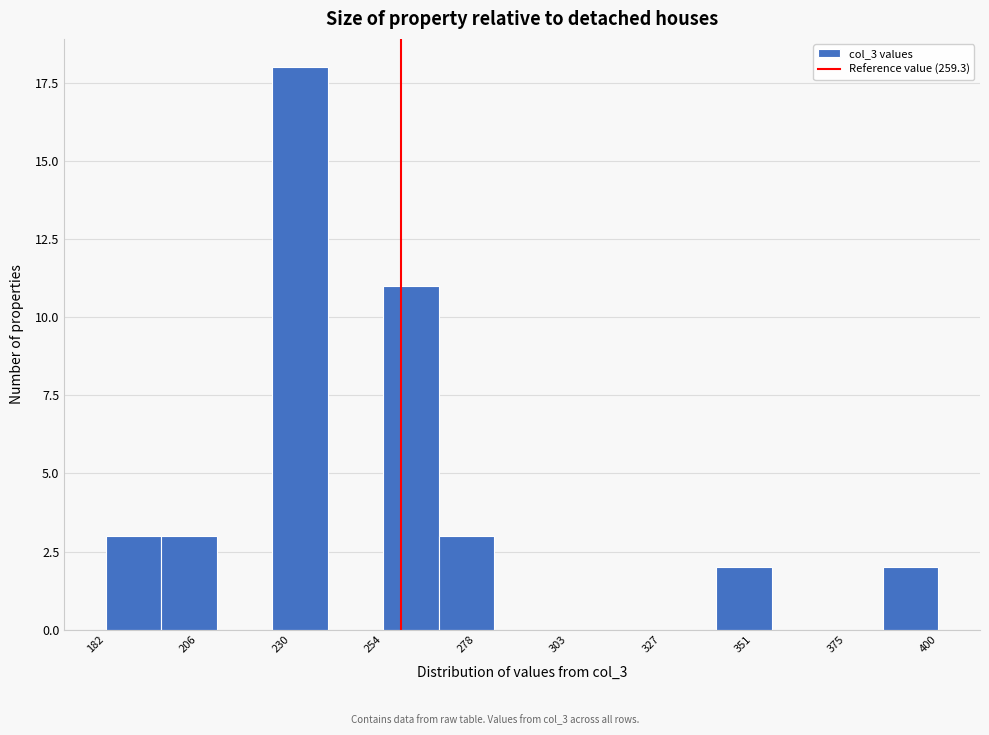

Around what value on the x-axis is the tallest bar? Give the approximate position of its centre, as read against the axis.

235